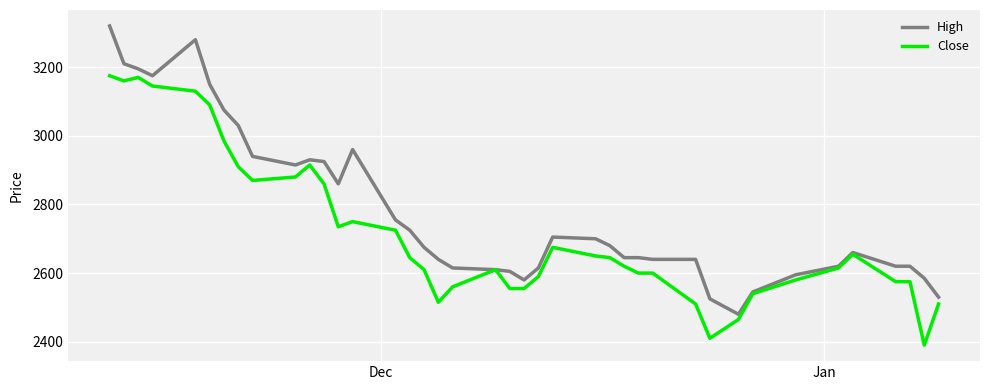

What is the maximum value for Close?

3175